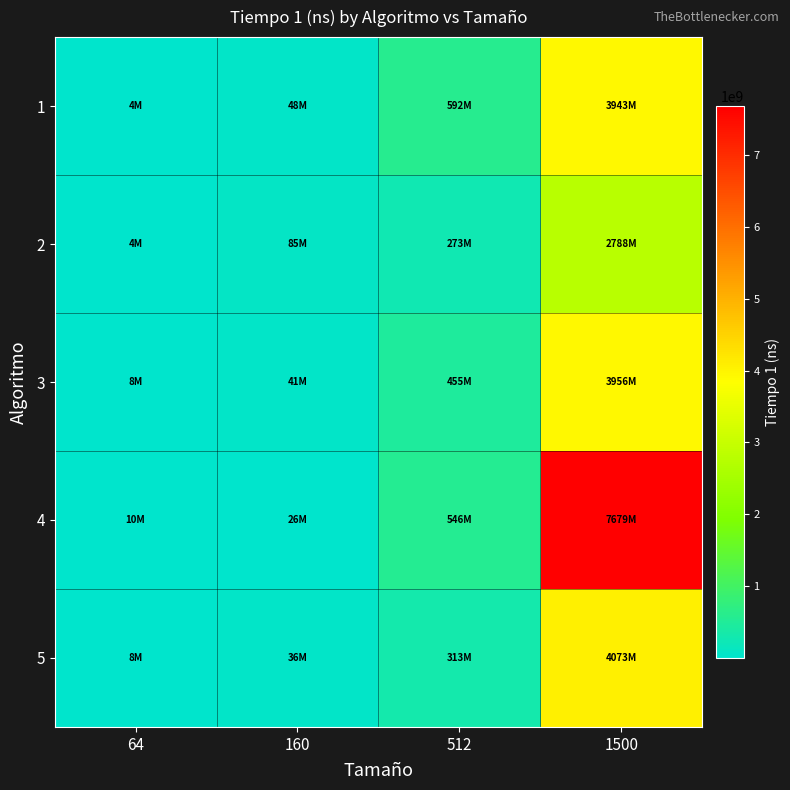

At which category is the sum across all series the highest?

1500